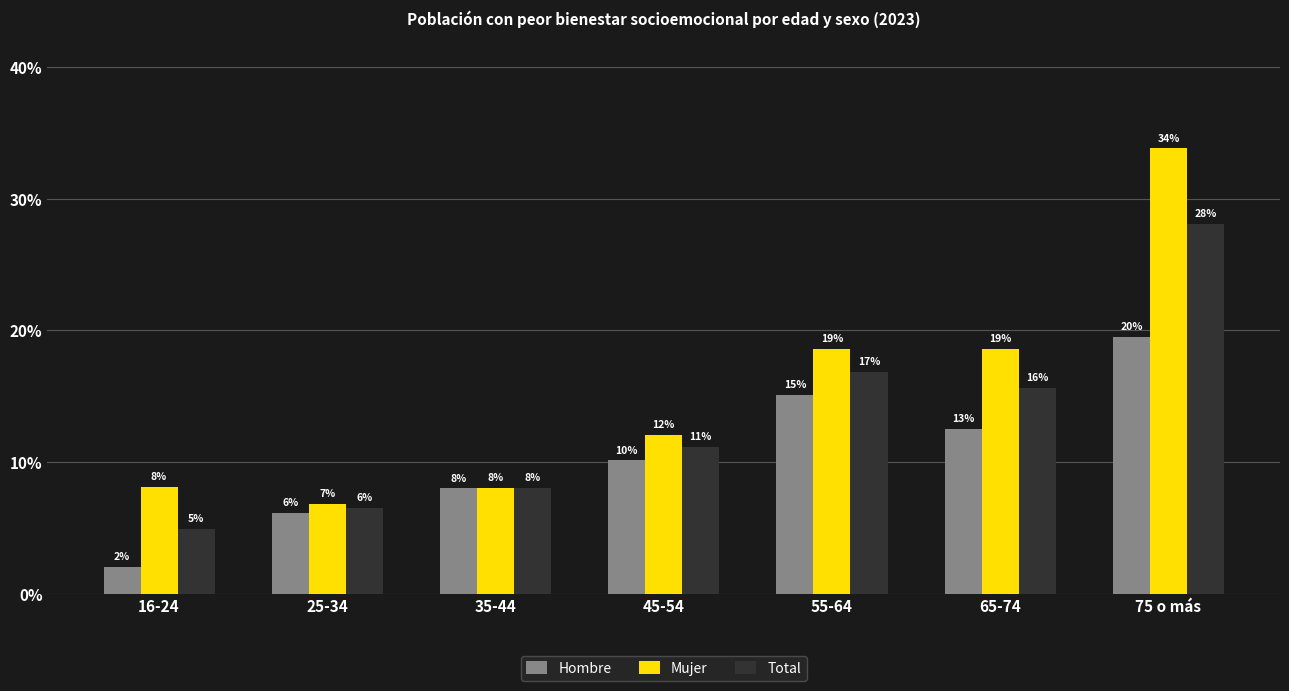

What is the average value of the Total series?

0.1